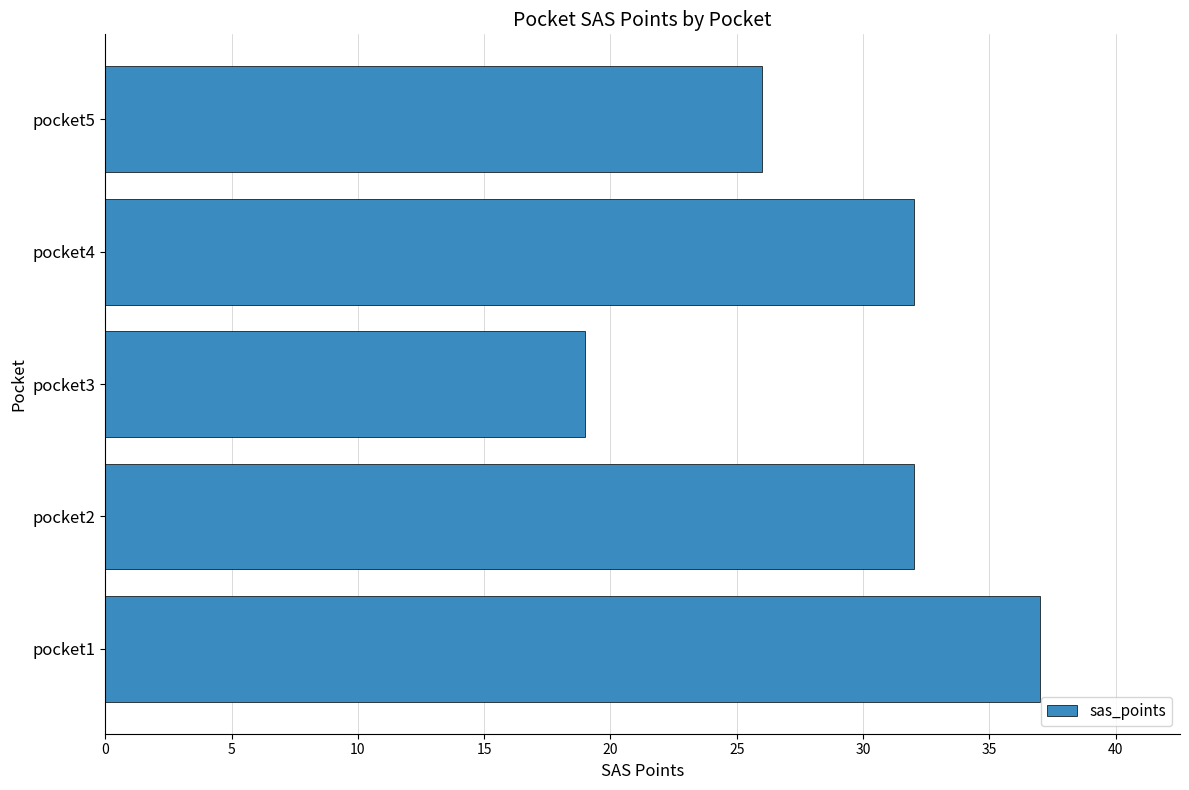

What is the sum of all values?

146